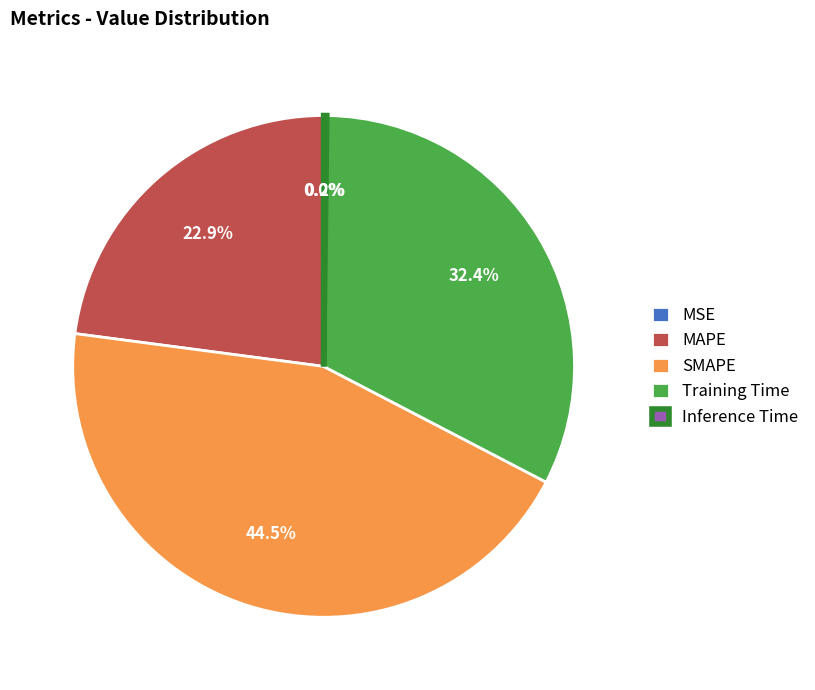

Is it true that SMAPE is 39% of the pie?

False